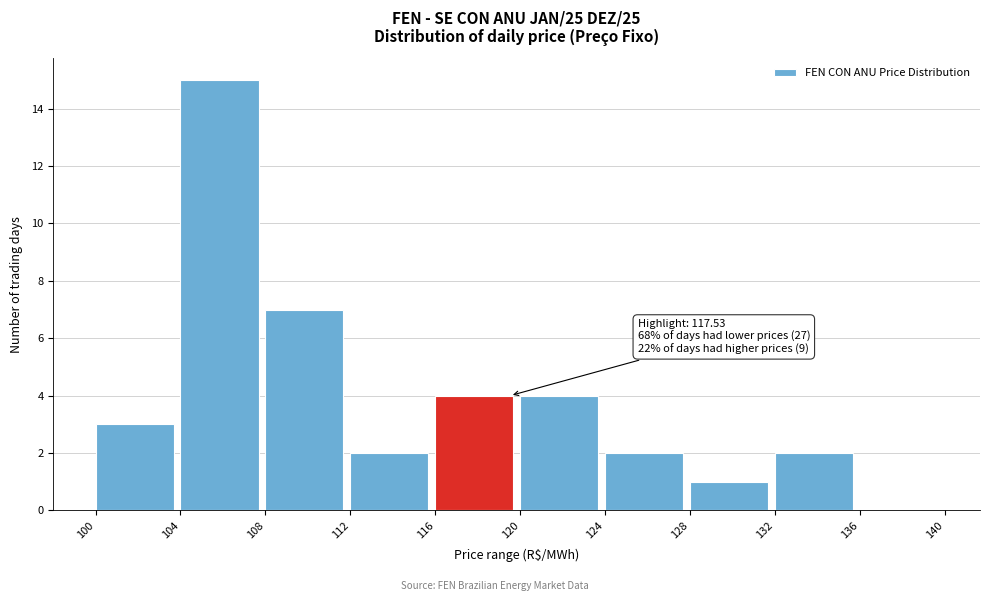

Over which range of the x-axis is the bar tallest?

104 to 108